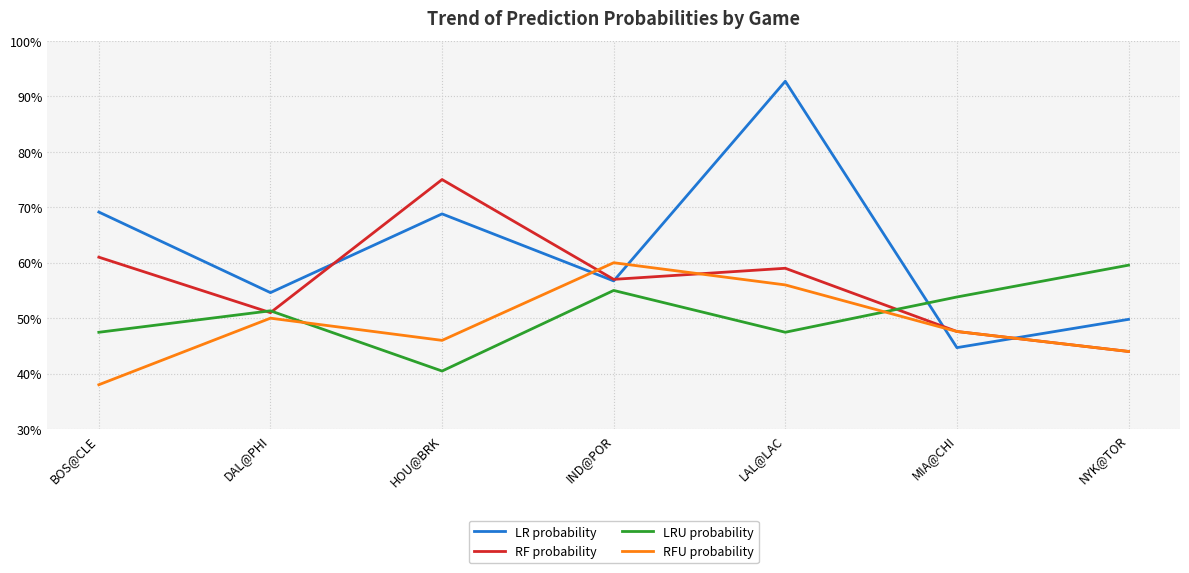

How many times do RFU probability and LRU probability cross each other?

2